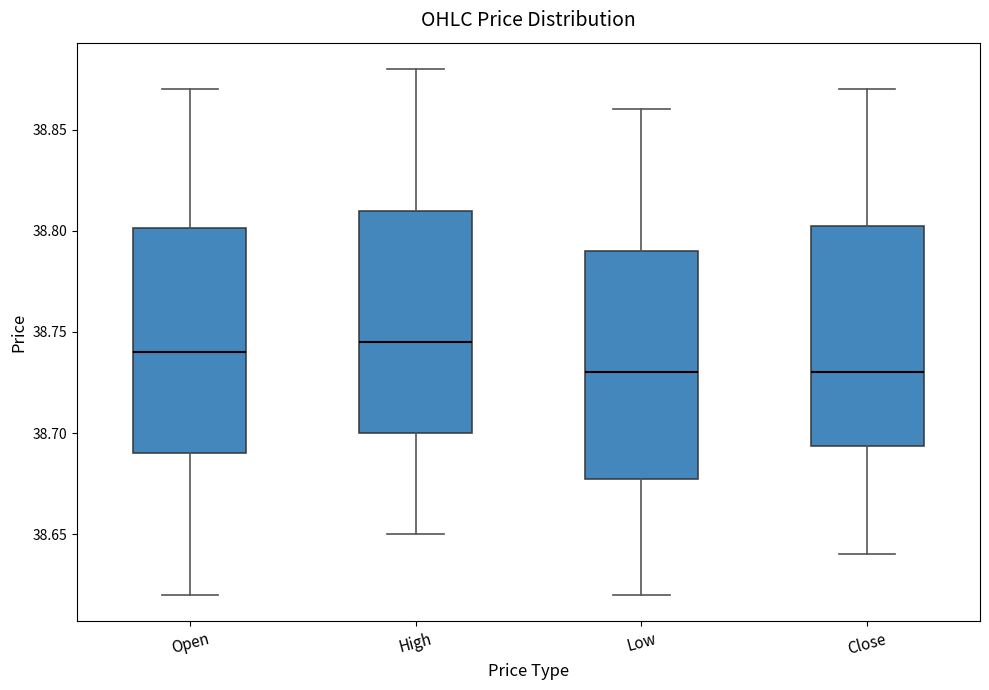

Reading left to right, read every box against the y-axis: the position of its median line, the range the box covers, and the ends of its whiskers. The values are not printed on the chart, so give them approximately, as read against the axis.

Open: median 38.740, box 38.690 to 38.800, whiskers 38.620 to 38.870
High: median 38.745, box 38.700 to 38.810, whiskers 38.650 to 38.880
Low: median 38.730, box 38.680 to 38.790, whiskers 38.620 to 38.860
Close: median 38.730, box 38.695 to 38.805, whiskers 38.640 to 38.870